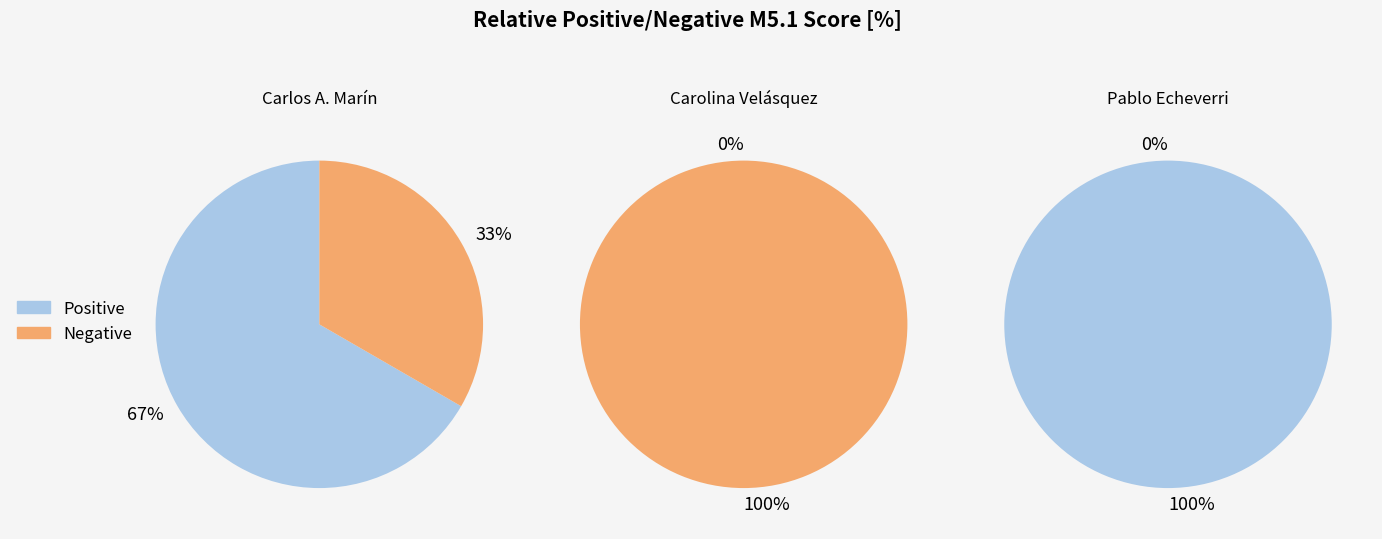

Does any single category account for the majority?

Yes